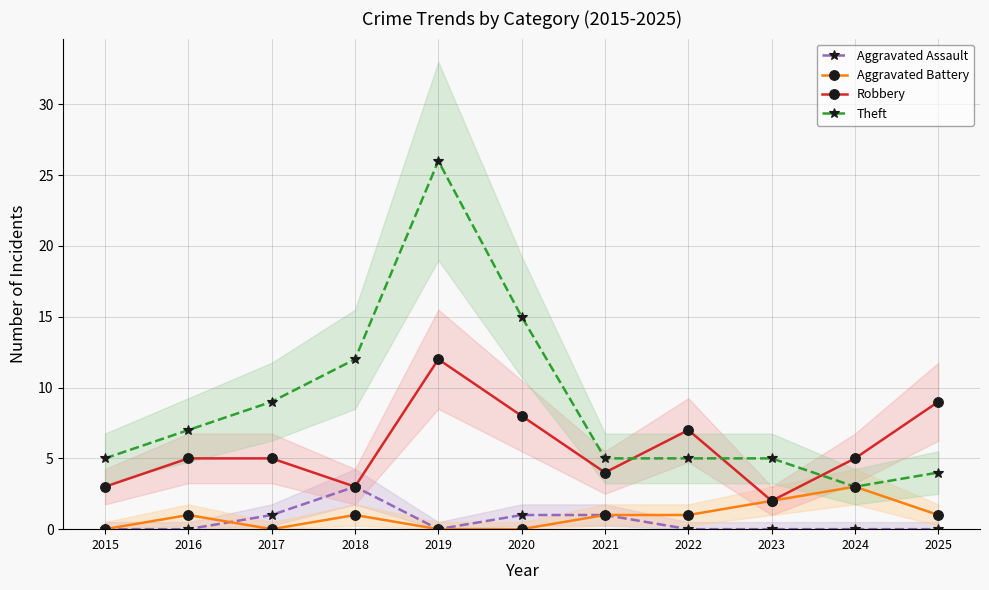

Reading right to left, extract all data points from this chart.

Aggravated Assault: 0	0	0	0	1	1	0	3	1	0	0
Aggravated Battery: 1	3	2	1	1	0	0	1	0	1	0
Robbery: 9	5	2	7	4	8	12	3	5	5	3
Theft: 4	3	5	5	5	15	26	12	9	7	5